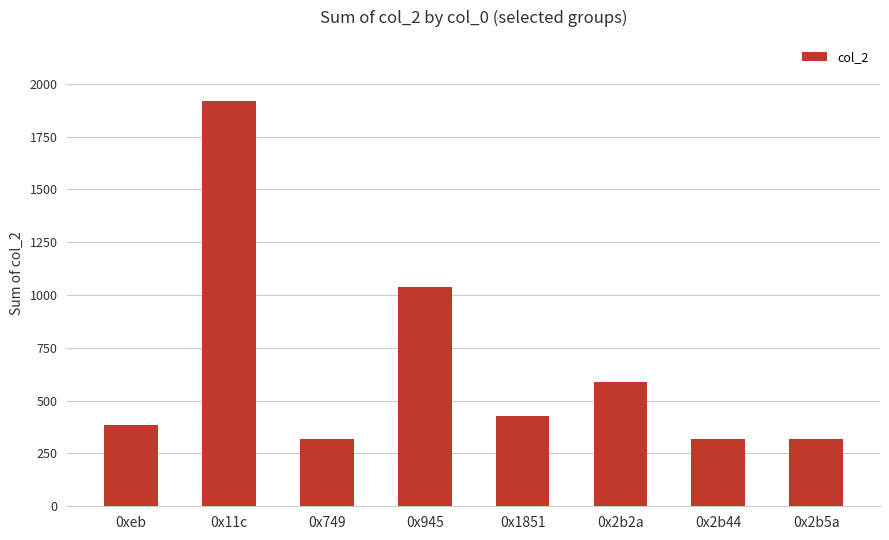

Reading left to right, list all the values displayed in this chart.

0xeb=384	0x11c=1920	0x749=320	0x945=1040	0x1851=428	0x2b2a=586	0x2b44=320	0x2b5a=320